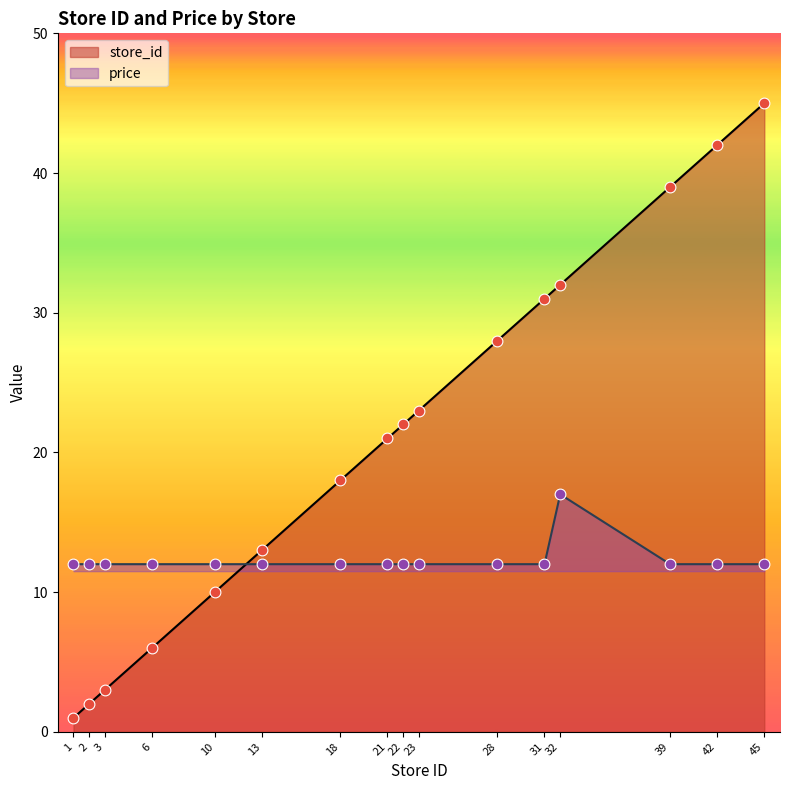

At which category is the sum across all series the highest?

45